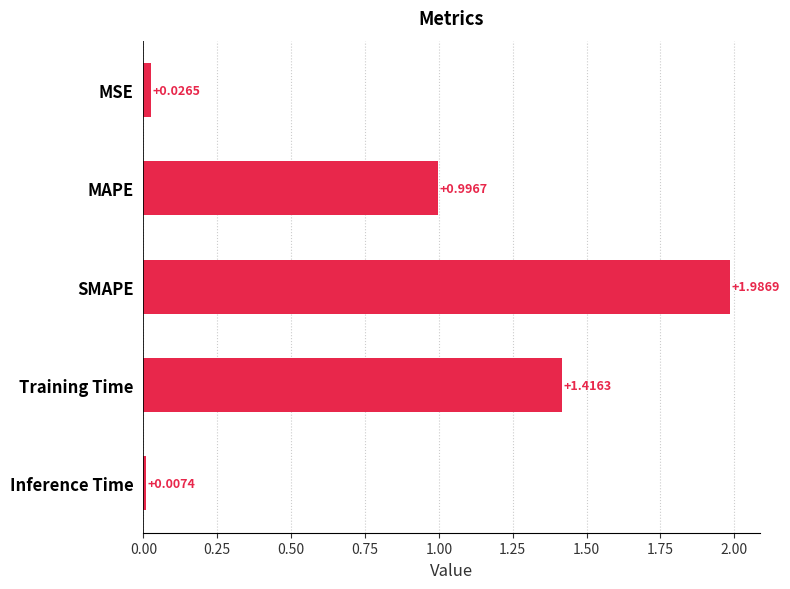

Which label corresponds to the smallest value in the chart?

Inference Time